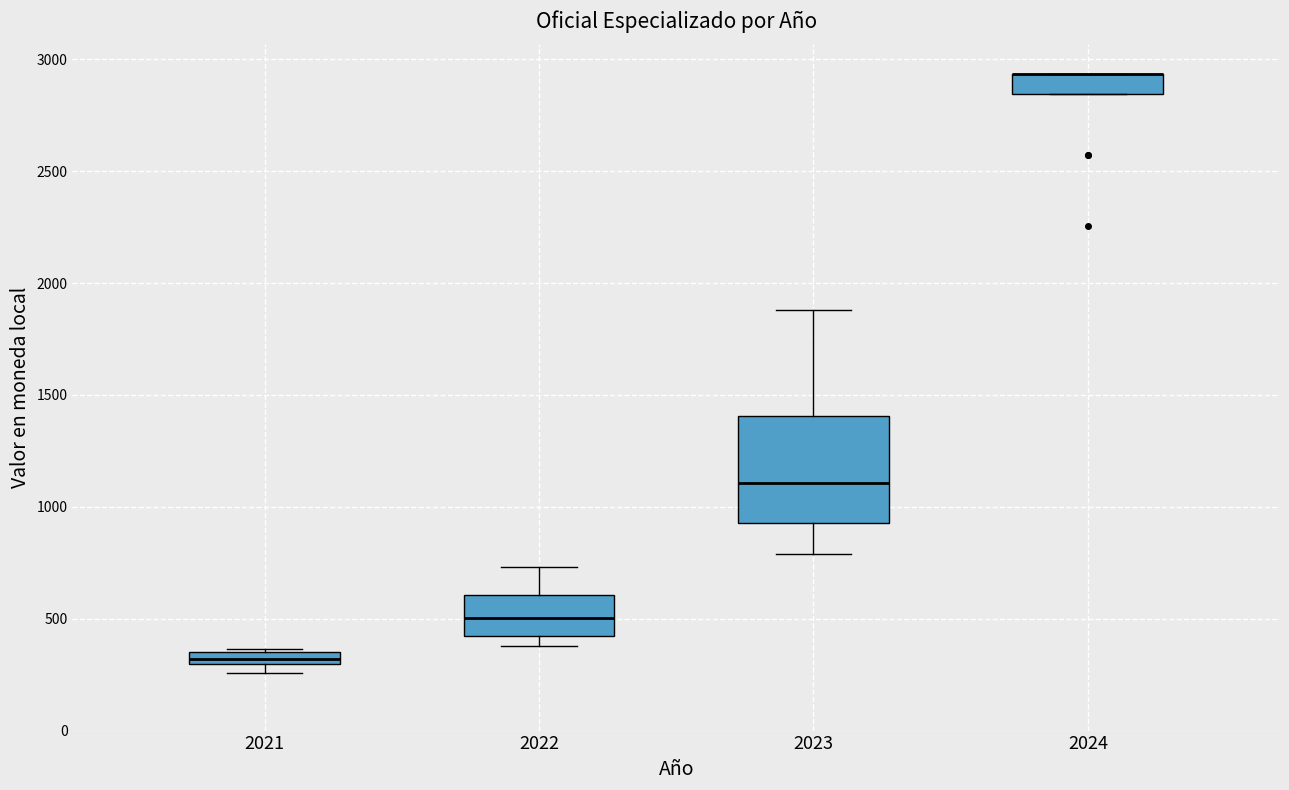

Where is the upper edge of the box at x = 2021 on the y-axis? The values are not printed on the chart, so give them approximately, as read against the axis.

350